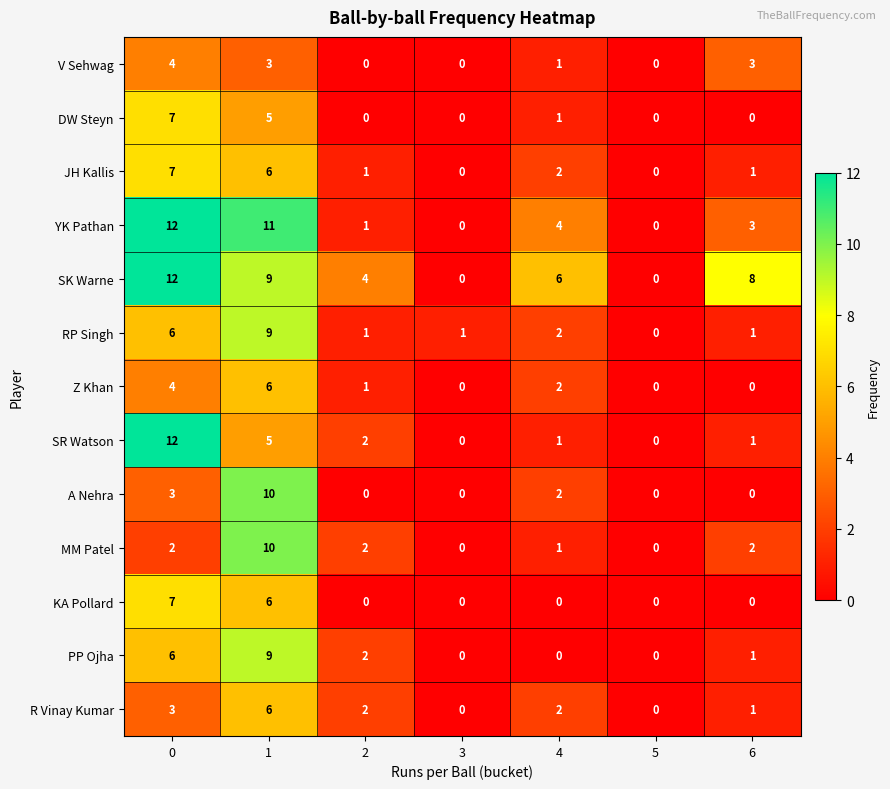

How many series are shown in this chart?

13